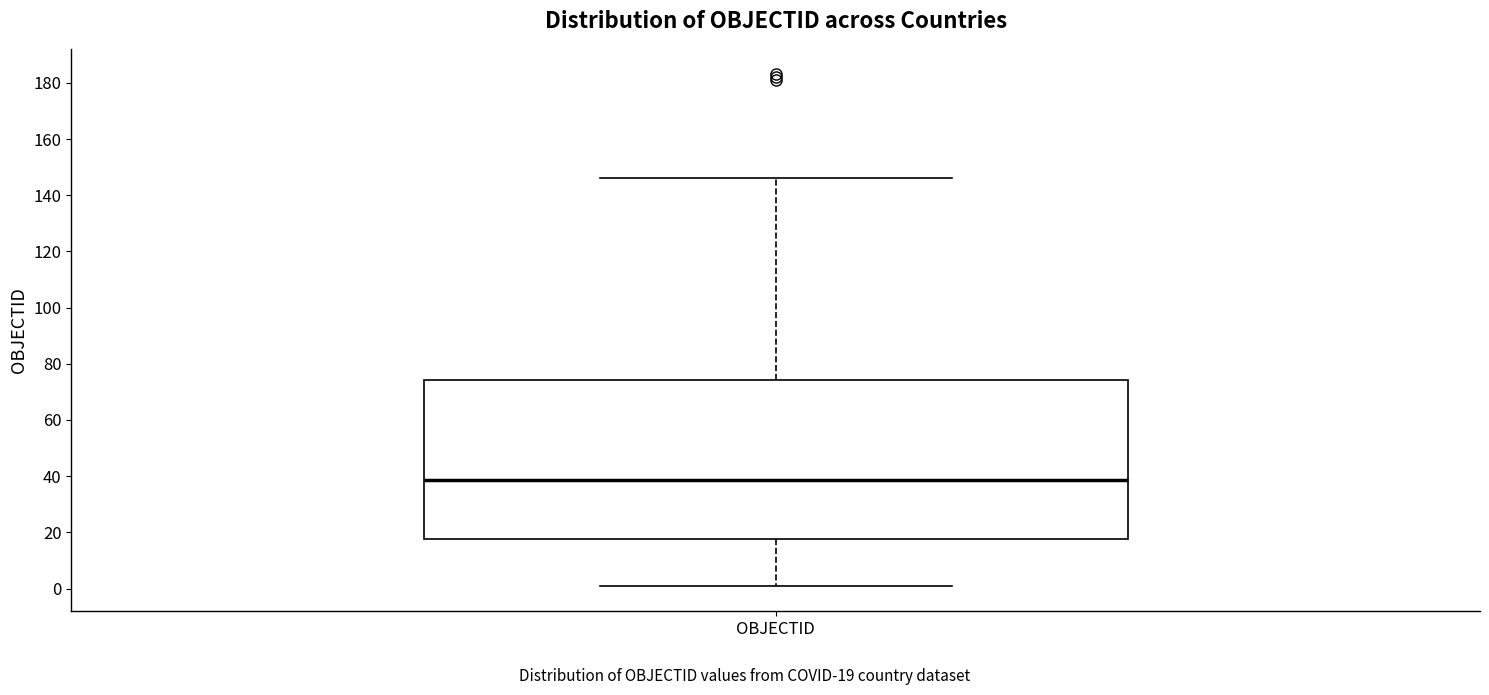

Transcribe this box plot: give where the median line is, the range the box spans, and where the two whiskers end, as read against the y-axis. The values are not printed on the chart, so give them approximately, as read against the axis.

median 38, box 18 to 74, whiskers 2 to 146